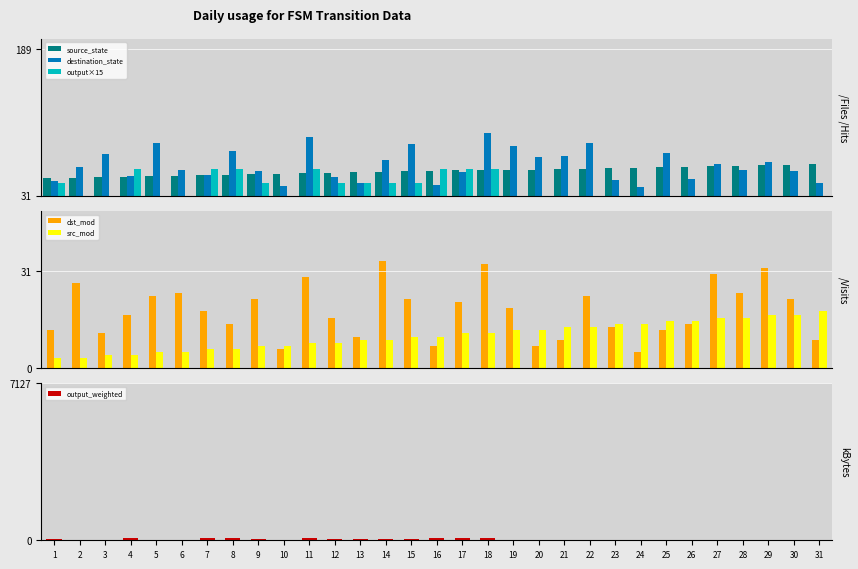

Is the value of destination_state at 13 greater than the value of output_weighted at 8?

No